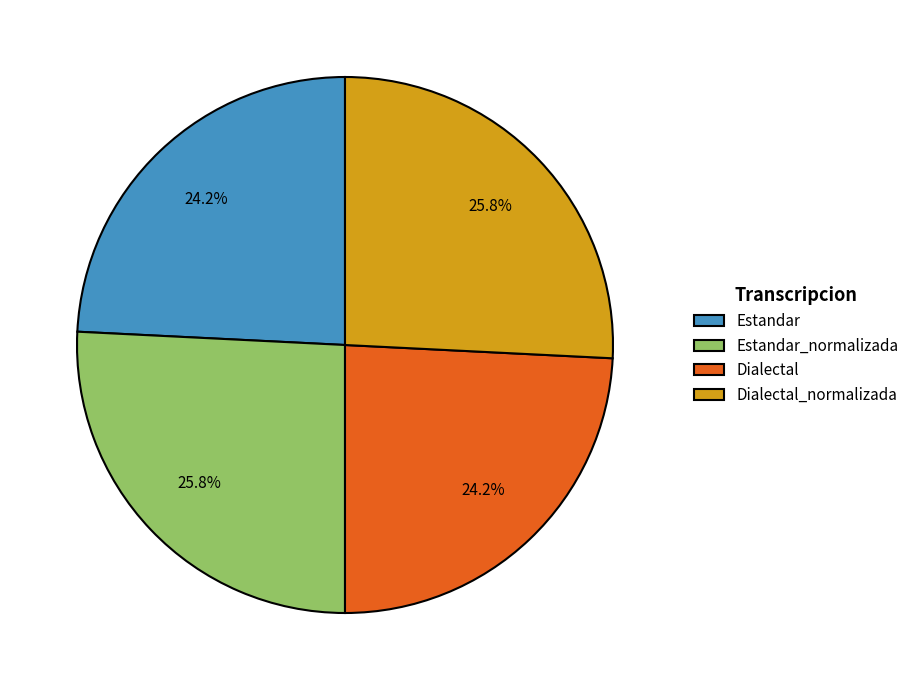

How many segments does this pie chart have?

4